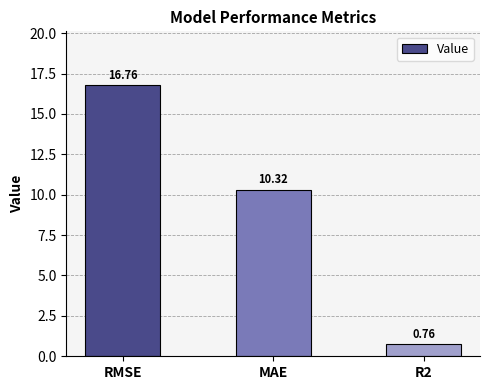

How many data points does each series have?

3